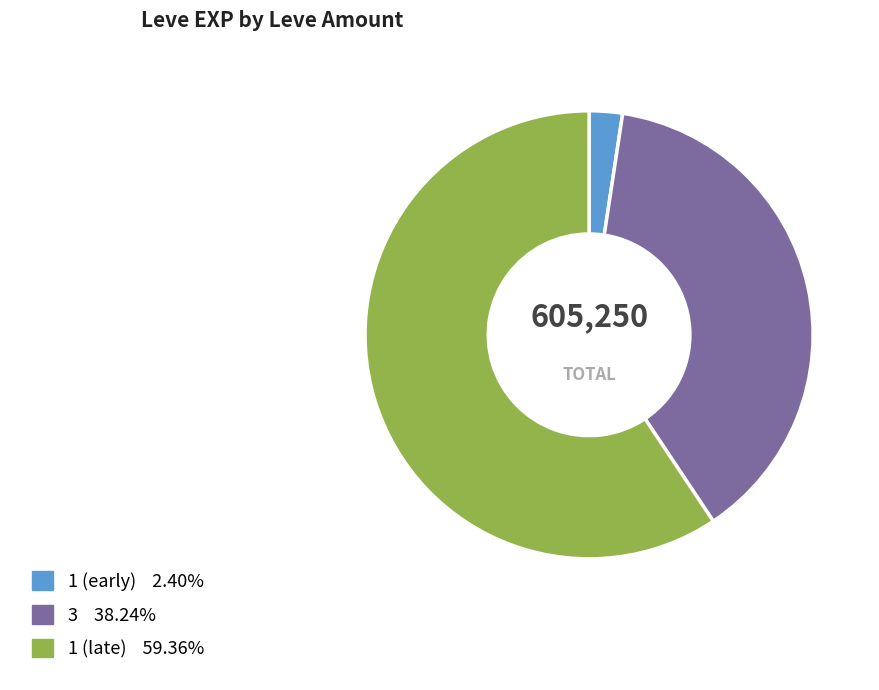

Is there any slice that represents more than half of the pie?

Yes